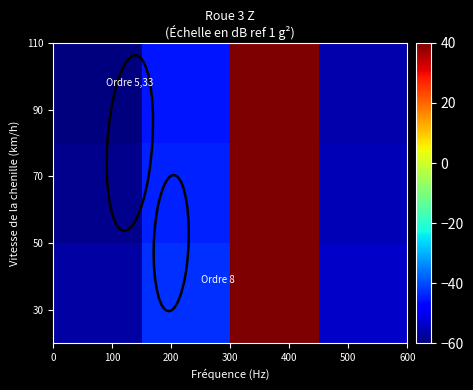

Count the number of data series in this chart.

3